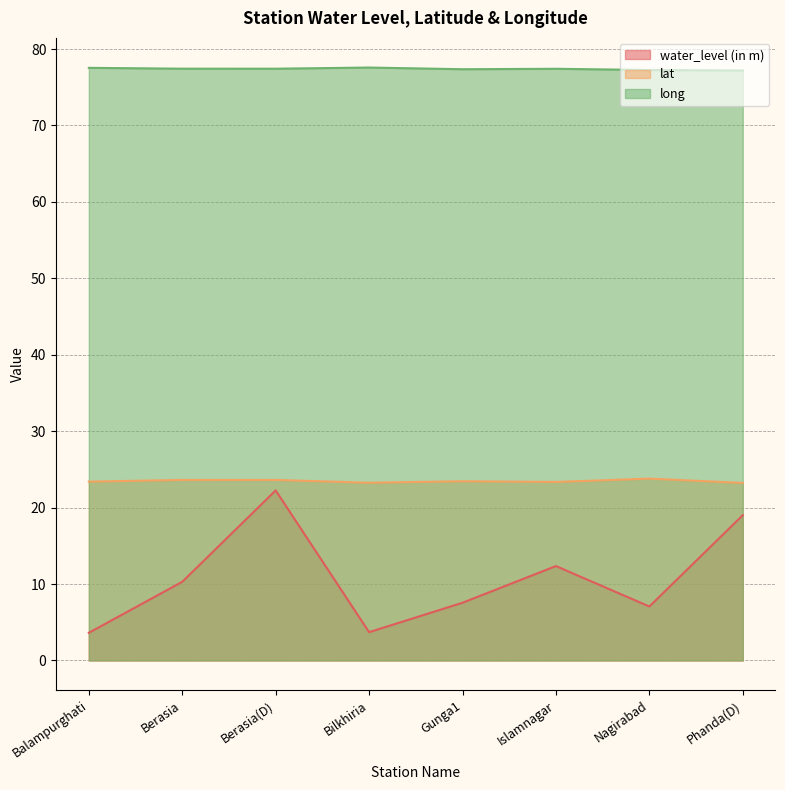

At how many categories does at least one series exceed 77?

8